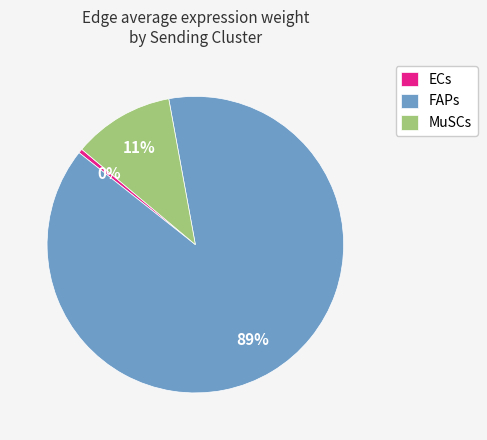

To the nearest percent, what is the average slice percentage?

33%